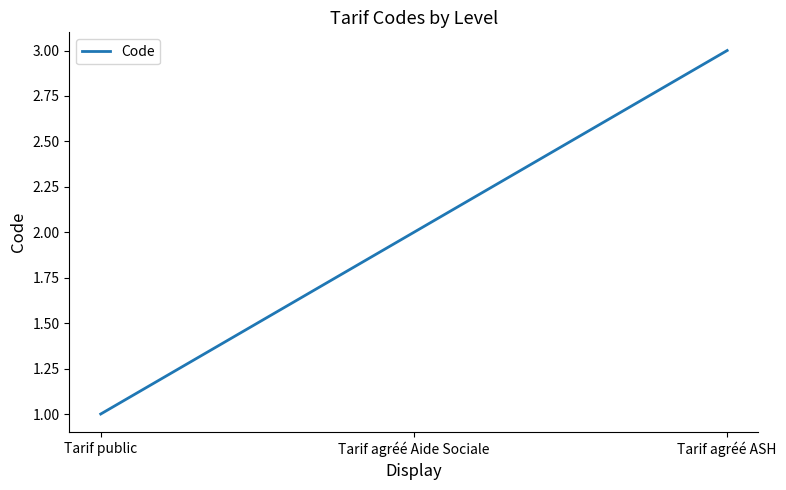

List the labels in order of value, smallest first.

Tarif public, Tarif agréé Aide Sociale, Tarif agréé ASH